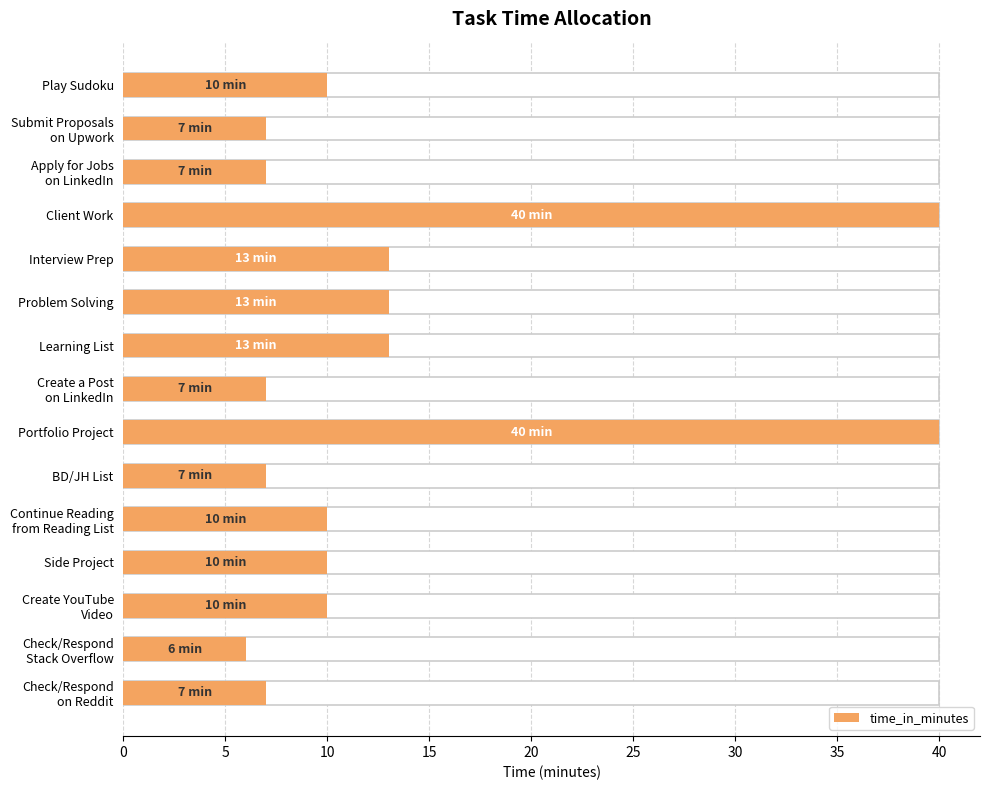

What is the difference between the maximum and minimum values?

34